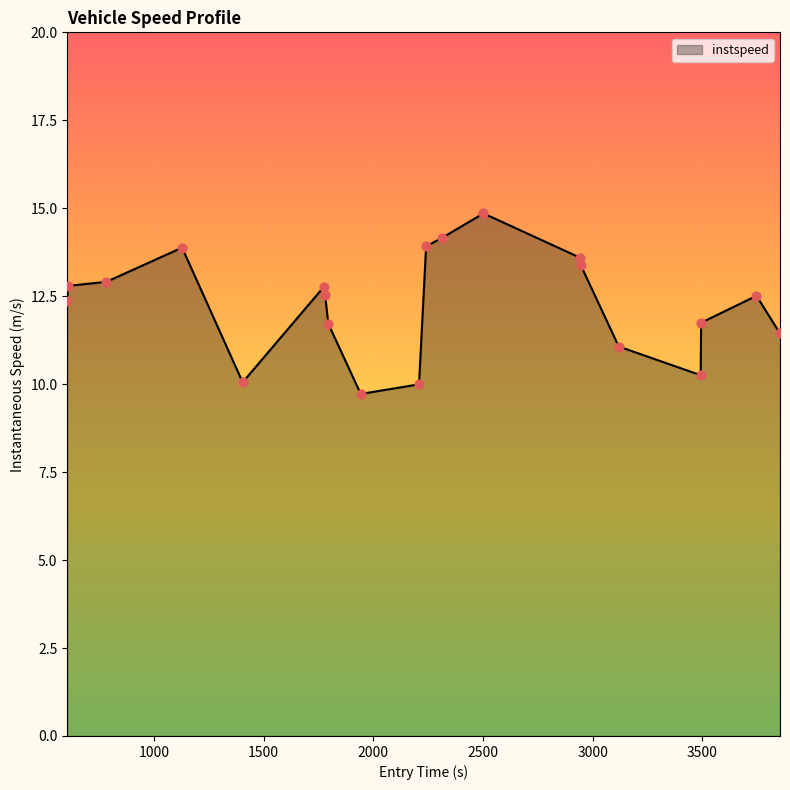

What is the difference between the maximum and minimum values?

5.1